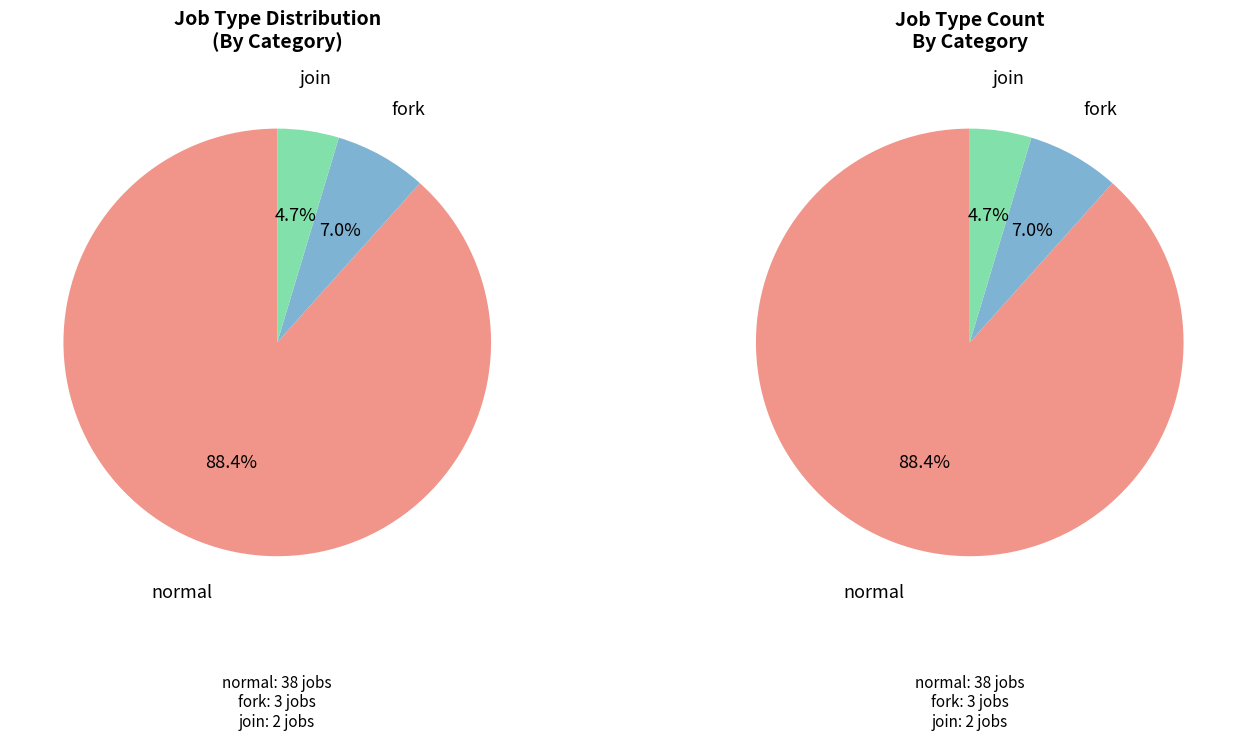

Is fork the majority of the pie?

No